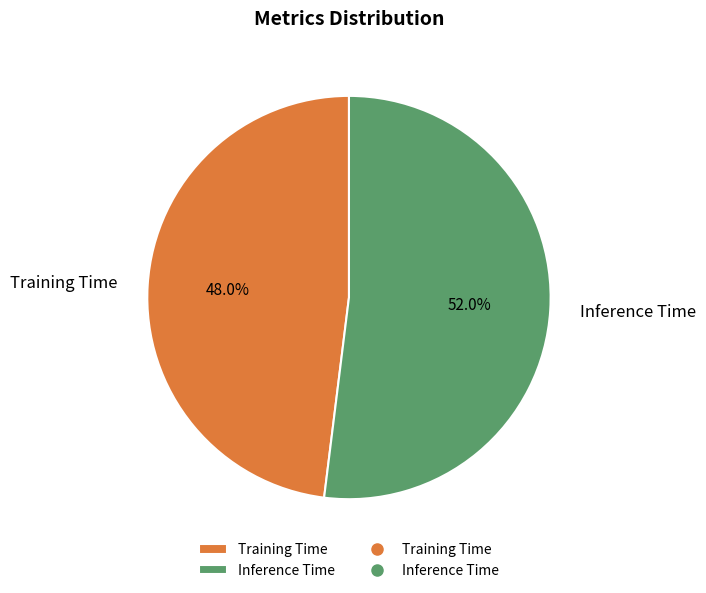

True or false: Inference Time accounts for 65% of the total.

False